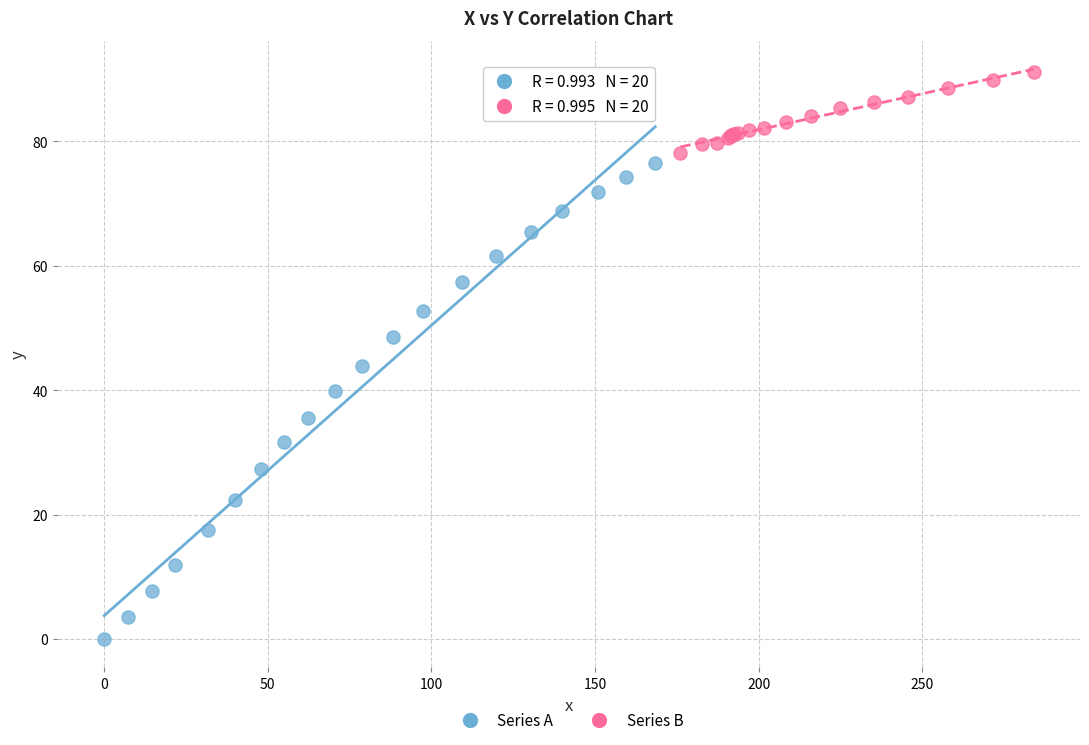

Which series contains the lowest Y value?

Series A